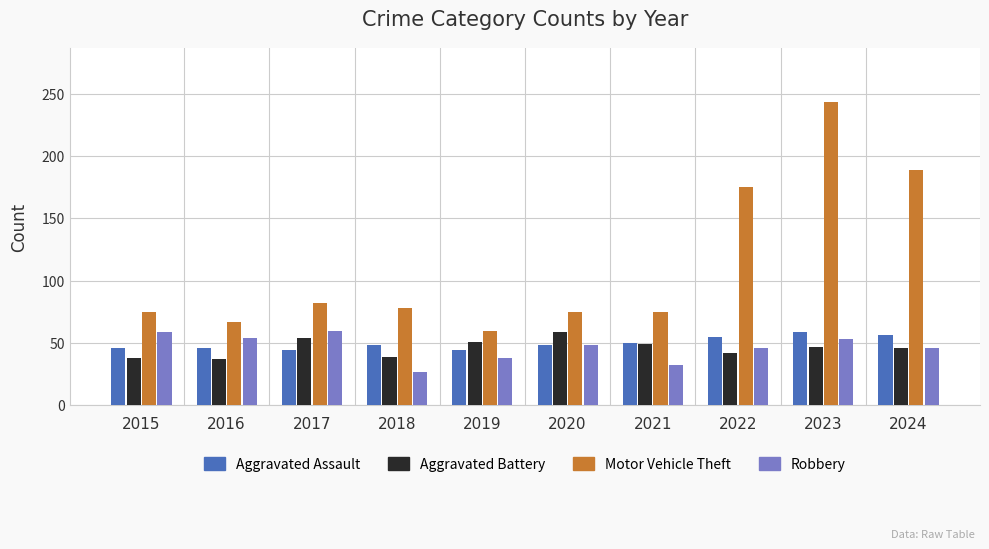

What are all the series names shown in the legend?

Aggravated Assault, Aggravated Battery, Motor Vehicle Theft, Robbery